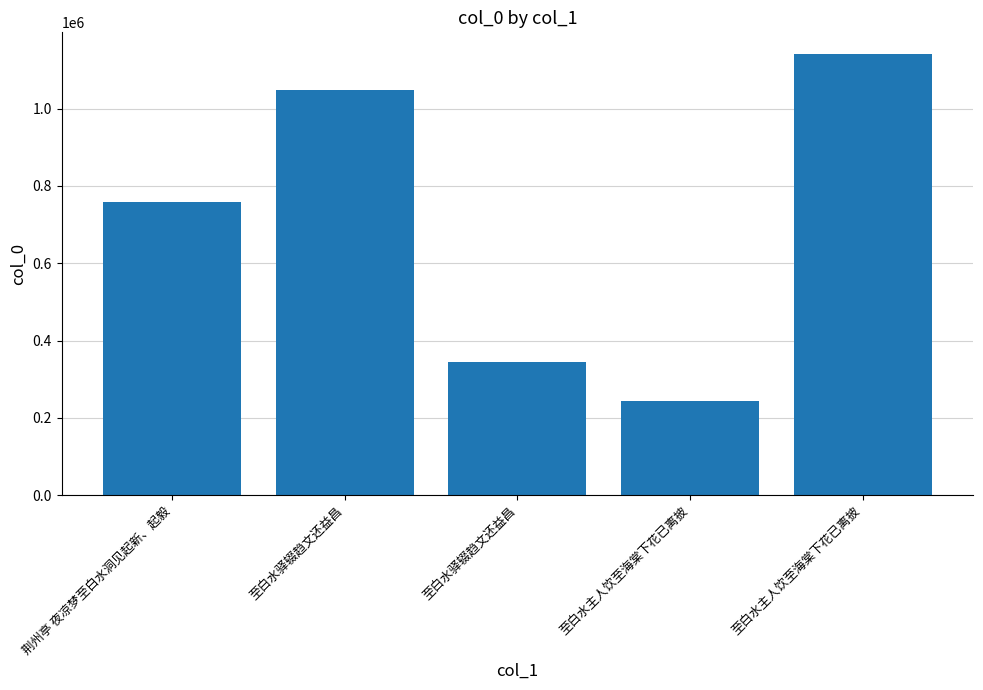

Count the number of categories in the chart.

5